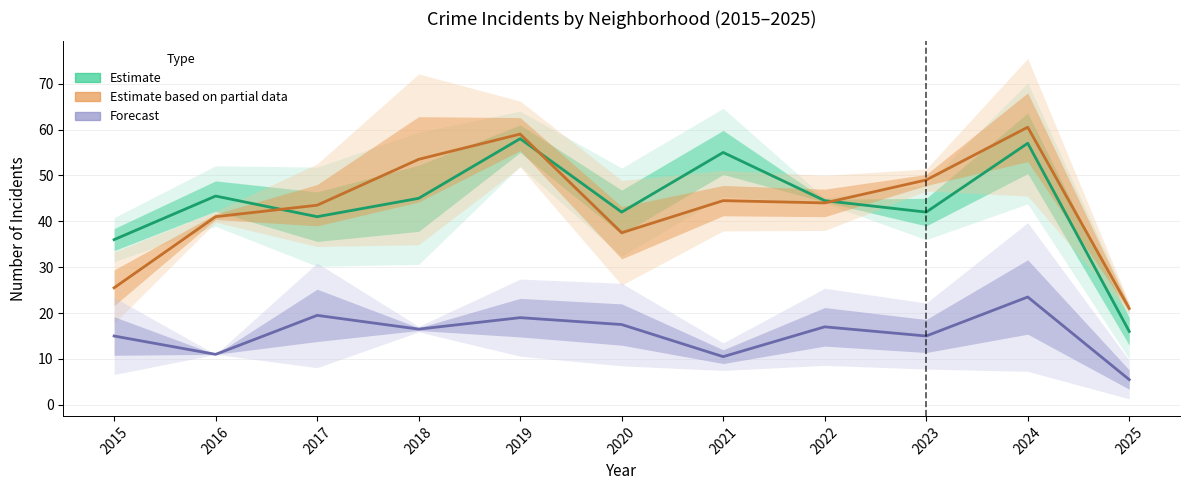

What is the spread (max minus min) of values at 2024?

37.0